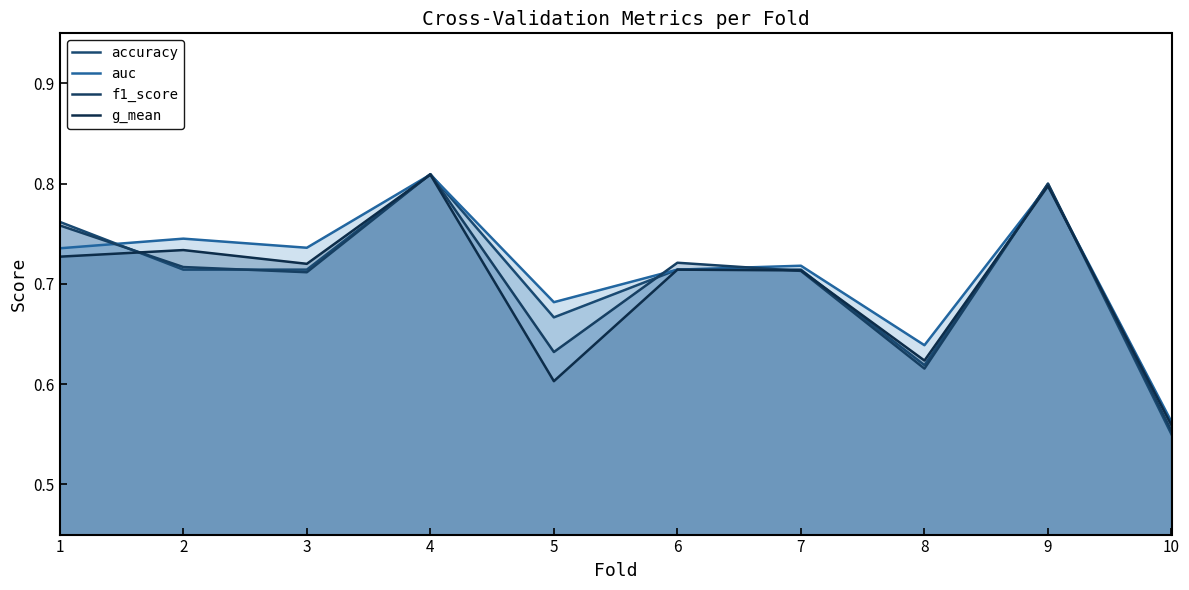

Which series changed the most between 4 and 10?

accuracy